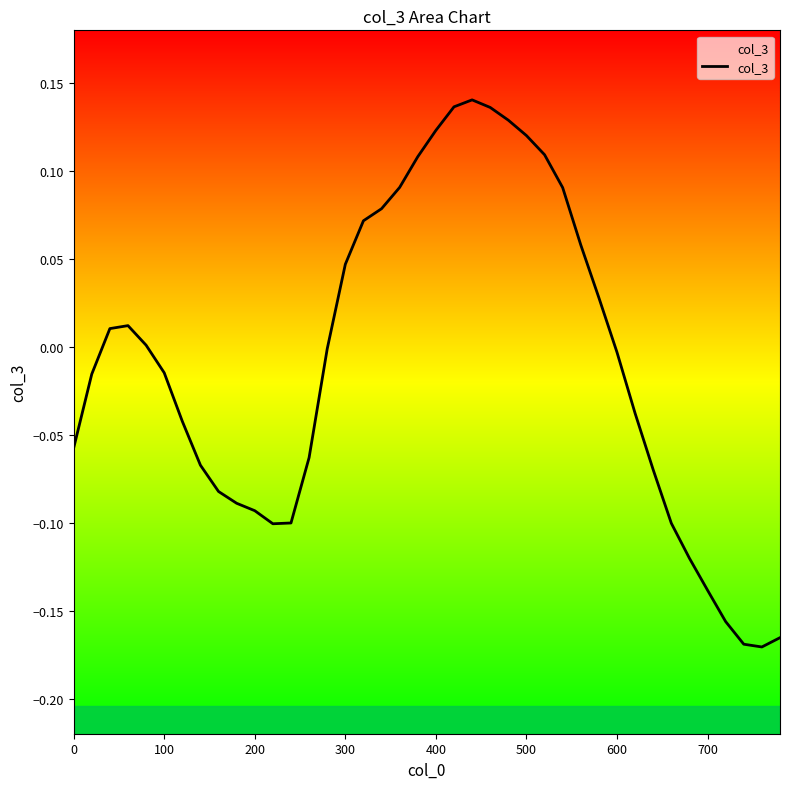

Is it true that the value at 500 is 0.2?

False